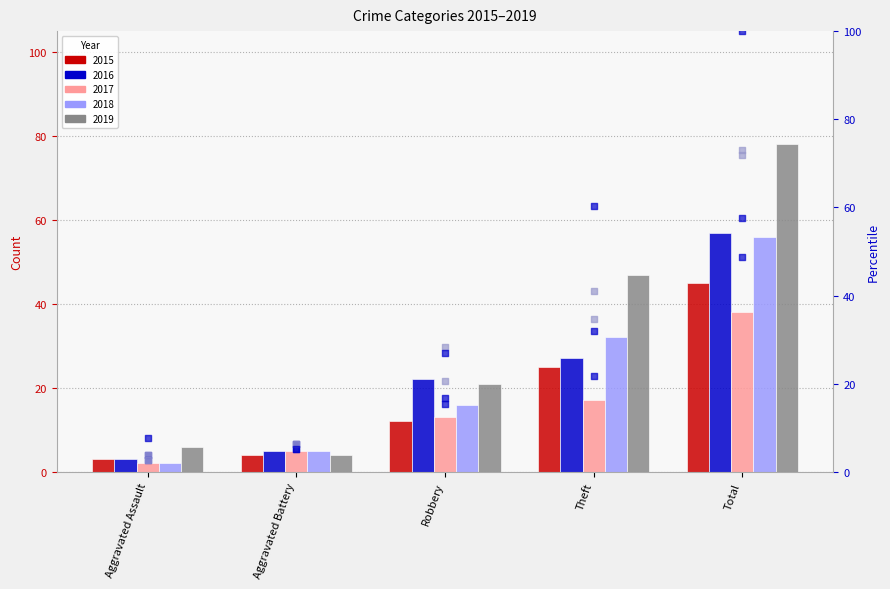

At how many categories does at least one series exceed 18?

3